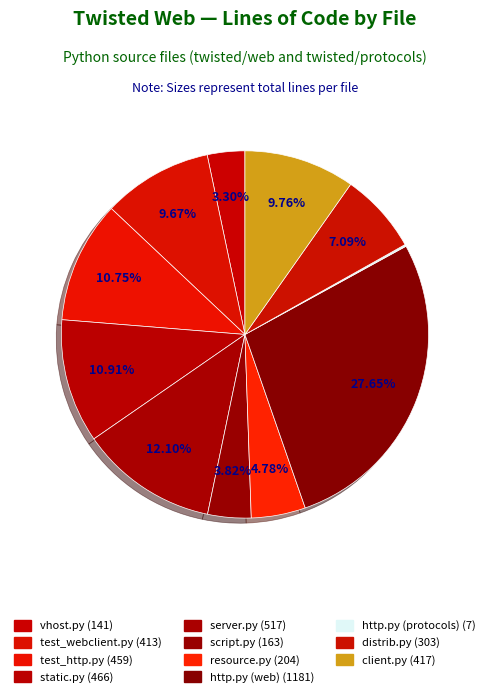

Does any single category account for the majority?

No